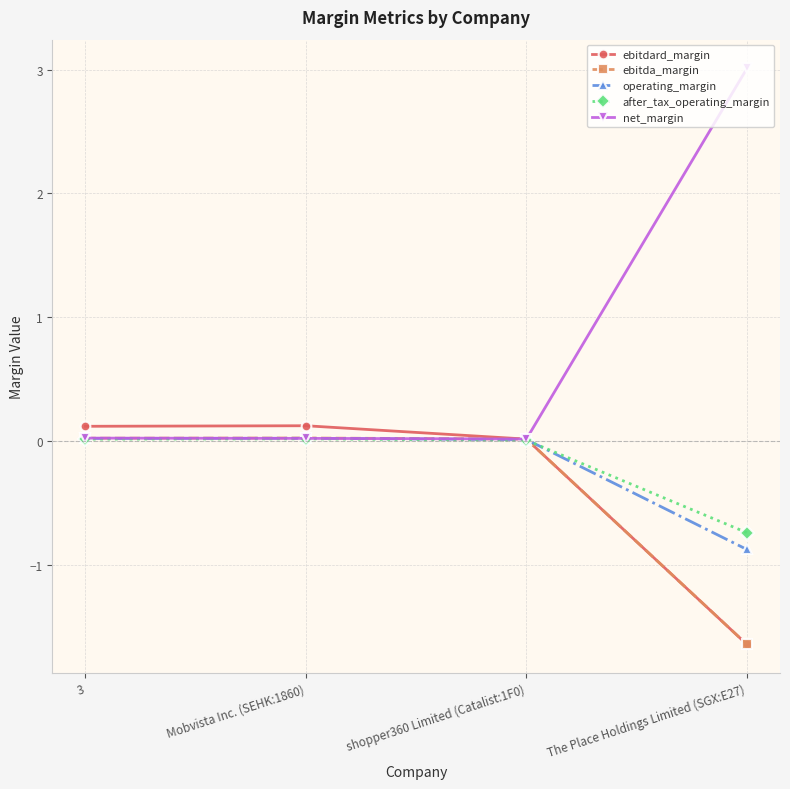

What is the total value across all series at The Place Holdings Limited (SGX:E27)?

-1.9